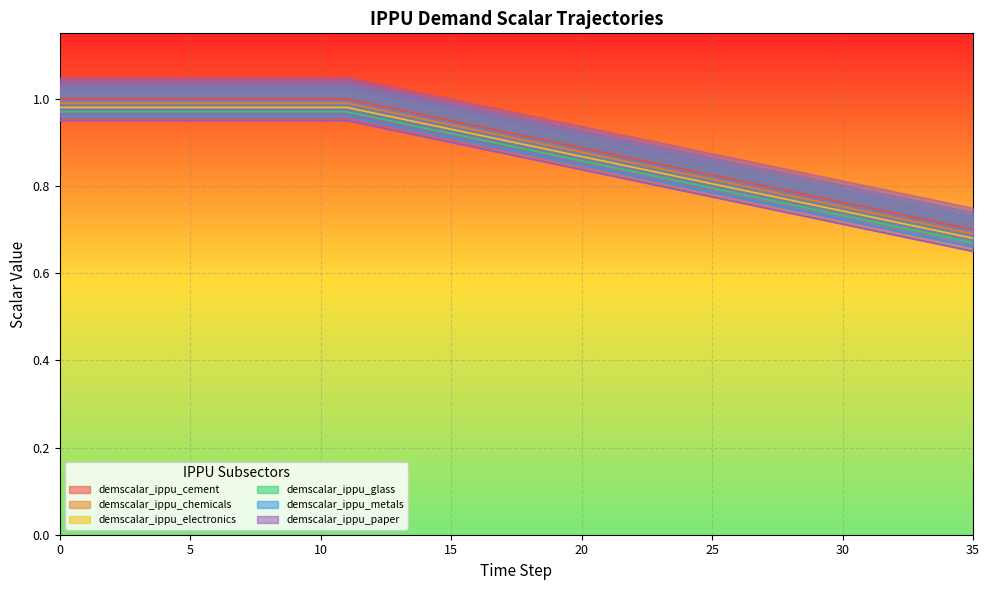

Reading left to right, transcribe all the data shown in this chart.

demscalar_ippu_cement: 0=1.0	1=1.0	2=1.0	3=1.0	4=1.0	5=1.0	6=1.0	7=1.0	8=1.0	9=1.0	10=1.0	11=1.0	12=1.0	13=1.0	14=1.0	15=1.0	16=0.9	17=0.9	18=0.9	19=0.9	20=0.9	21=0.9	22=0.9	23=0.8	24=0.8	25=0.8	26=0.8	27=0.8	28=0.8	29=0.8	30=0.8	31=0.8	32=0.7	33=0.7	34=0.7	35=0.7
demscalar_ippu_chemicals: 0=1.0	1=1.0	2=1.0	3=1.0	4=1.0	5=1.0	6=1.0	7=1.0	8=1.0	9=1.0	10=1.0	11=1.0	12=1.0	13=1.0	14=1.0	15=0.9	16=0.9	17=0.9	18=0.9	19=0.9	20=0.9	21=0.9	22=0.9	23=0.8	24=0.8	25=0.8	26=0.8	27=0.8	28=0.8	29=0.8	30=0.8	31=0.7	32=0.7	33=0.7	34=0.7	35=0.7
demscalar_ippu_electronics: 0=1.0	1=1.0	2=1.0	3=1.0	4=1.0	5=1.0	6=1.0	7=1.0	8=1.0	9=1.0	10=1.0	11=1.0	12=0.9	13=0.9	14=0.9	15=0.9	16=0.9	17=0.9	18=0.9	19=0.9	20=0.8	21=0.8	22=0.8	23=0.8	24=0.8	25=0.8	26=0.8	27=0.8	28=0.7	29=0.7	30=0.7	31=0.7	32=0.7	33=0.7	34=0.7	35=0.7
demscalar_ippu_glass: 0=0.9	1=0.9	2=0.9	3=0.9	4=0.9	5=0.9	6=0.9	7=0.9	8=0.9	9=0.9	10=0.9	11=0.9	12=0.9	13=0.9	14=0.9	15=0.9	16=0.9	17=0.9	18=0.9	19=0.8	20=0.8	21=0.8	22=0.8	23=0.8	24=0.8	25=0.8	26=0.8	27=0.8	28=0.7	29=0.7	30=0.7	31=0.7	32=0.7	33=0.7	34=0.7	35=0.6
demscalar_ippu_metals: 0=1.0	1=1.0	2=1.0	3=1.0	4=1.0	5=1.0	6=1.0	7=1.0	8=1.0	9=1.0	10=1.0	11=1.0	12=1.0	13=1.0	14=0.9	15=0.9	16=0.9	17=0.9	18=0.9	19=0.9	20=0.9	21=0.9	22=0.8	23=0.8	24=0.8	25=0.8	26=0.8	27=0.8	28=0.8	29=0.8	30=0.7	31=0.7	32=0.7	33=0.7	34=0.7	35=0.7
demscalar_ippu_paper: 0=1.0	1=1.0	2=1.0	3=1.0	4=1.0	5=1.0	6=1.0	7=1.0	8=1.0	9=1.0	10=1.0	11=1.0	12=1.0	13=0.9	14=0.9	15=0.9	16=0.9	17=0.9	18=0.9	19=0.9	20=0.9	21=0.8	22=0.8	23=0.8	24=0.8	25=0.8	26=0.8	27=0.8	28=0.8	29=0.7	30=0.7	31=0.7	32=0.7	33=0.7	34=0.7	35=0.7